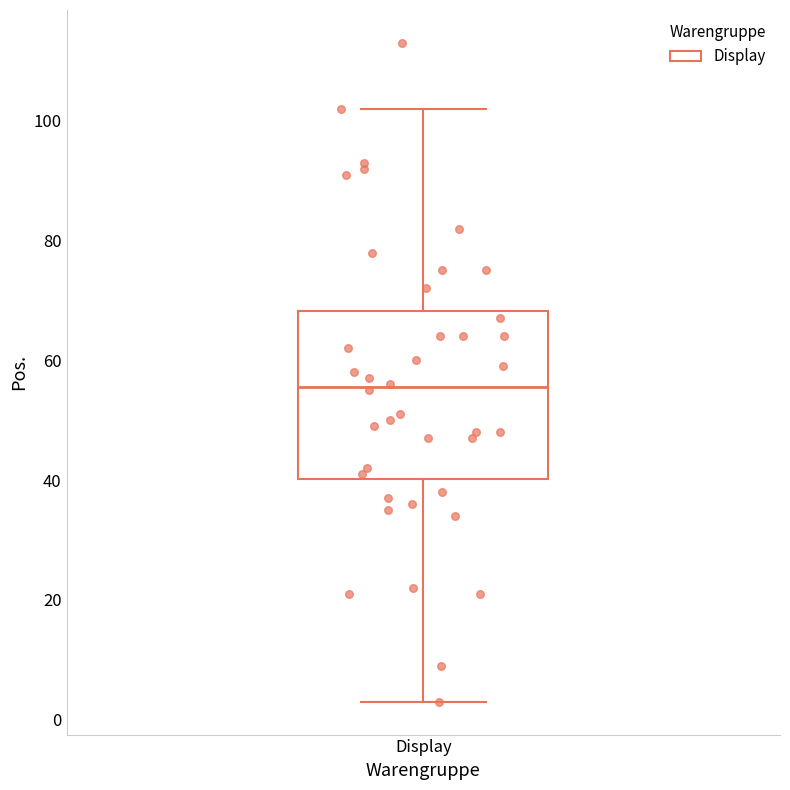

Where is the lower edge of the box for Display on the y-axis? The values are not printed on the chart, so give them approximately, as read against the axis.

40